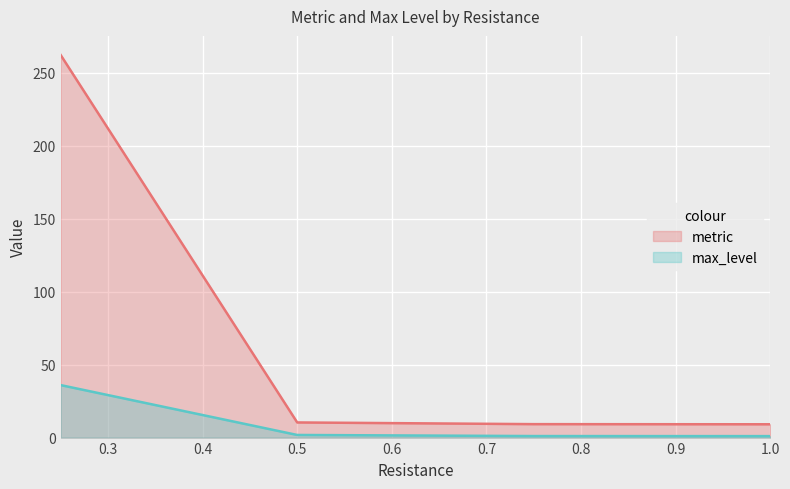

True or false: metric and max_level intersect in this chart.

False